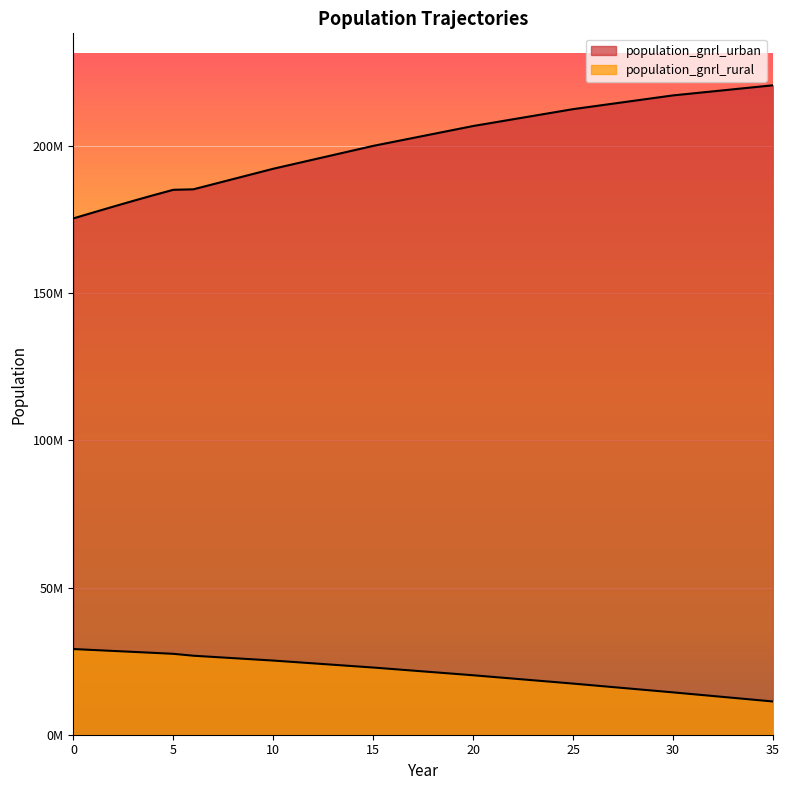

How many values in the population_gnrl_rural series are below 21768629?

18